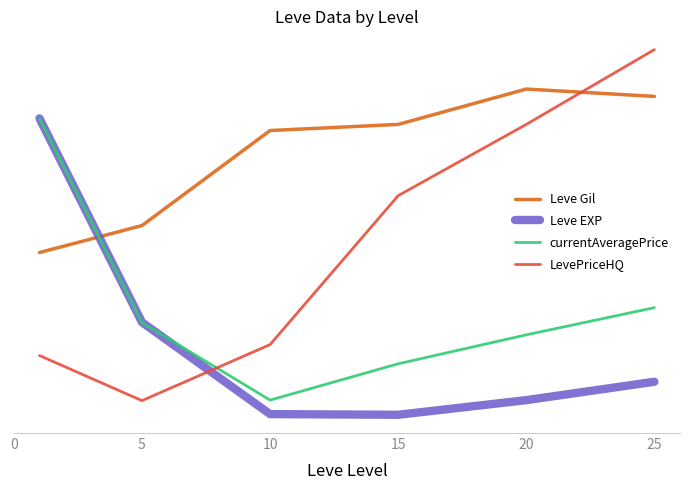

True or false: Leve Gil and currentAveragePrice cross at least once.

True